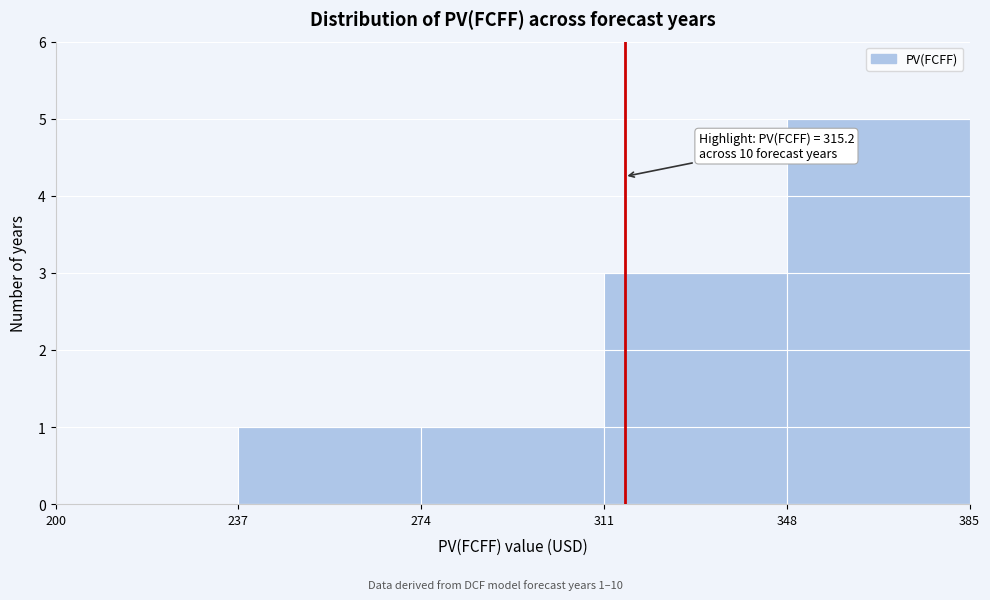

Over which range of the x-axis is the bar tallest?

348 to 385